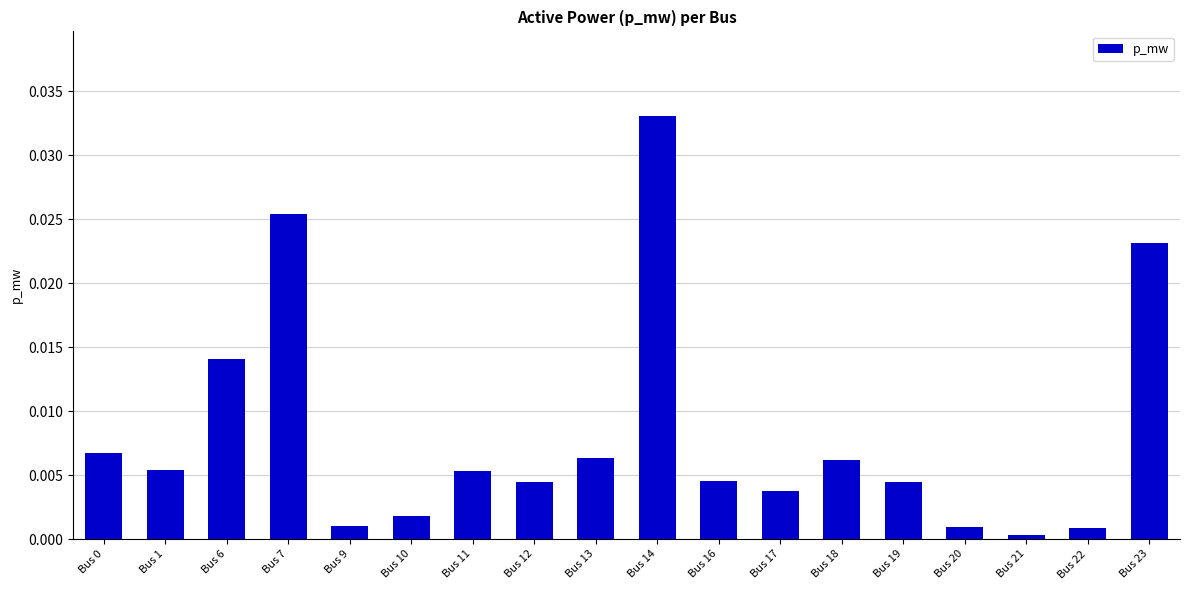

What is the sum of all values?

0.1